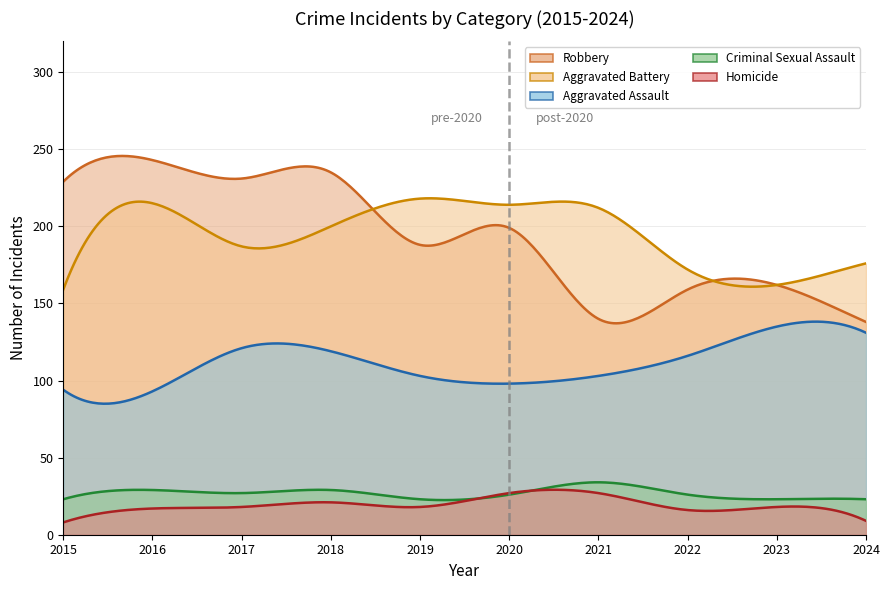

At which category is the sum across all series the highest?

2018